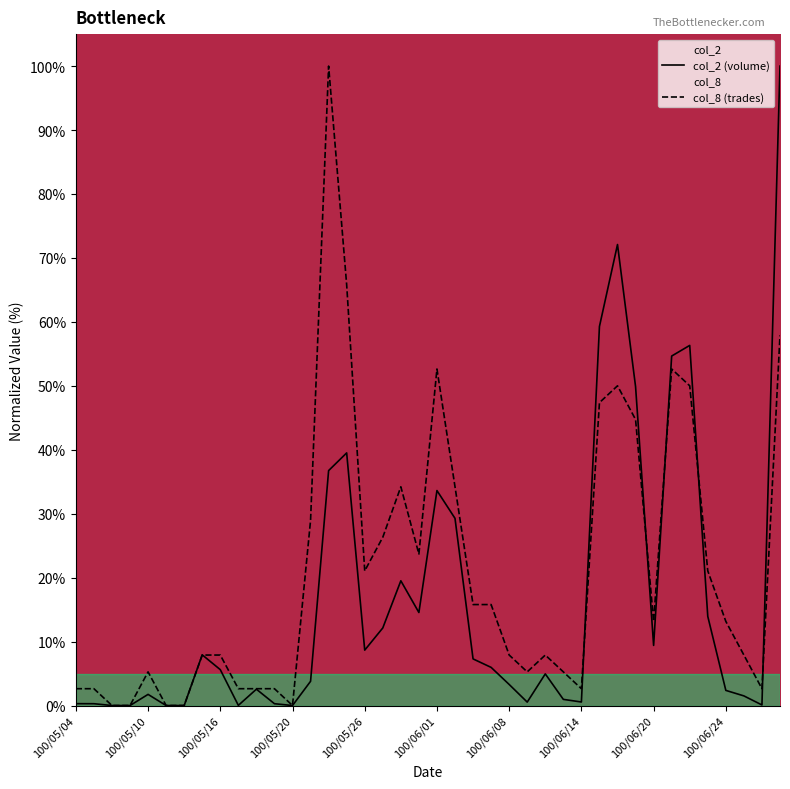

How many intersections are there between col_8 and col_2?

6